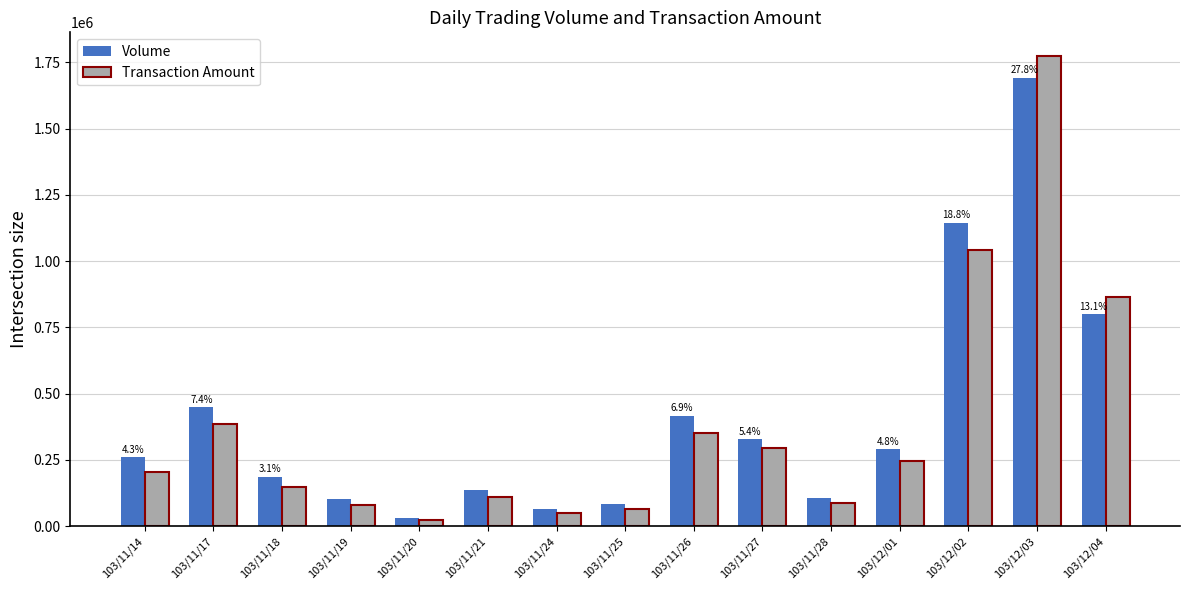

Which series has the largest range (max minus min)?

Transaction Amount